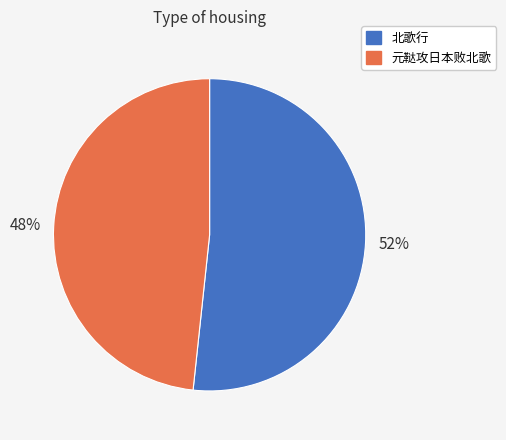

Count the number of slices in the pie.

2